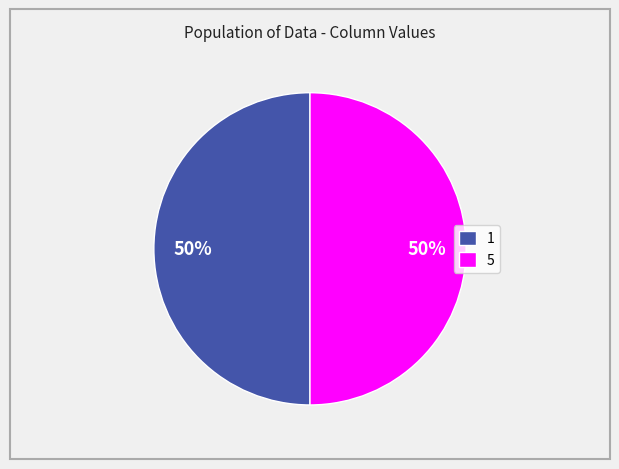

Combined, do 5 and 1 account for over 50%?

Yes